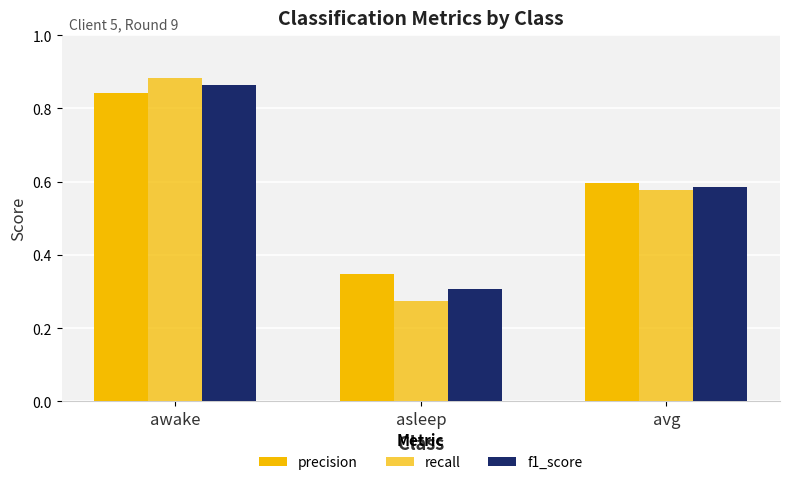

What position from the left is avg?

3